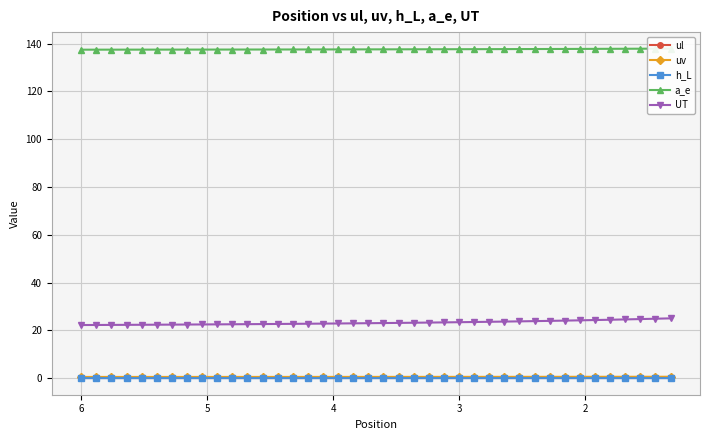

What is the value of the UT point at the 16th from the left?

22.8